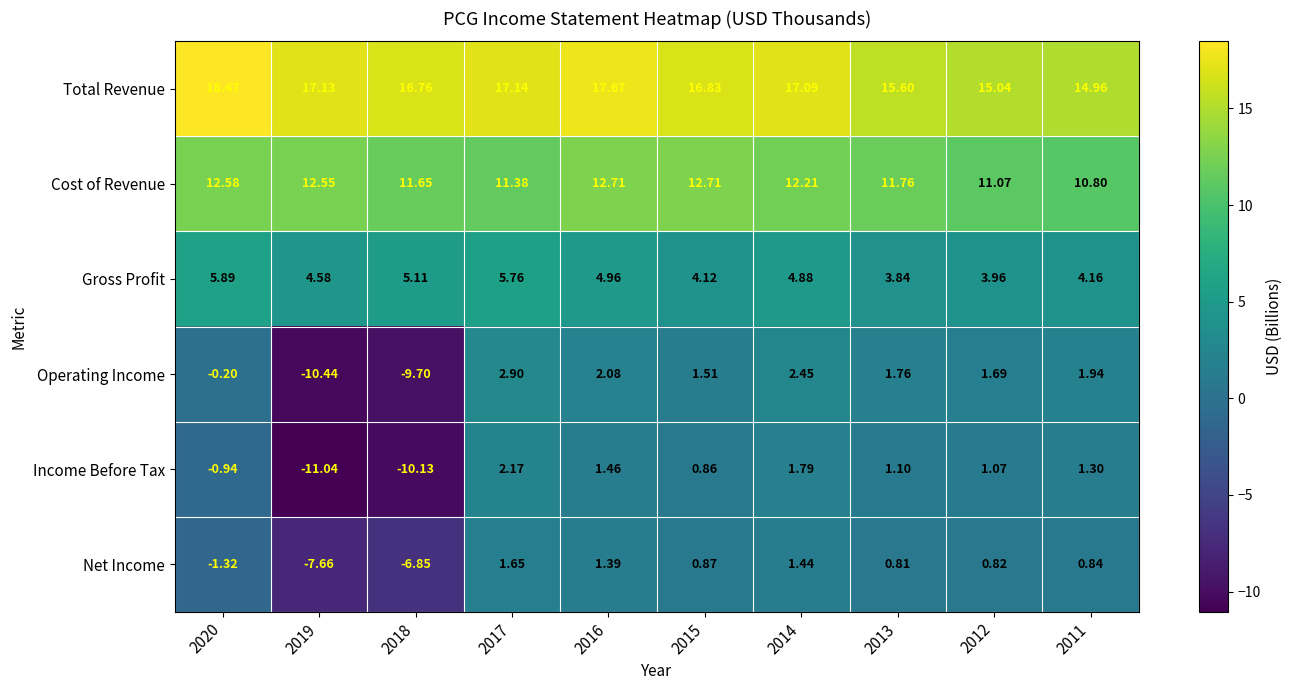

How many data points does each series have?

10